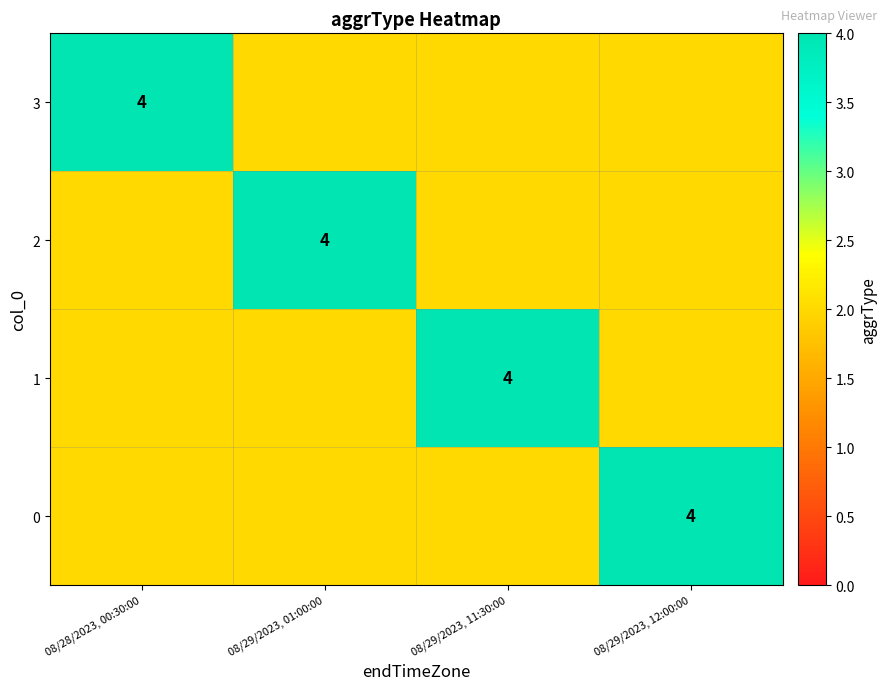

At which label is 1 closest to 2?

3